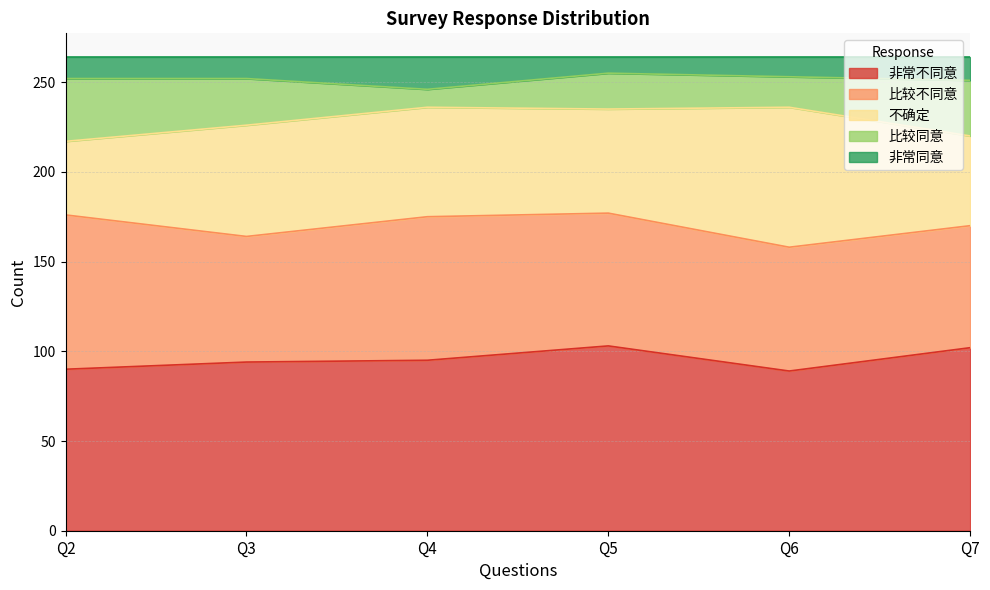

What value does the 比较同意 series have at Q4, to the nearest 10?

10